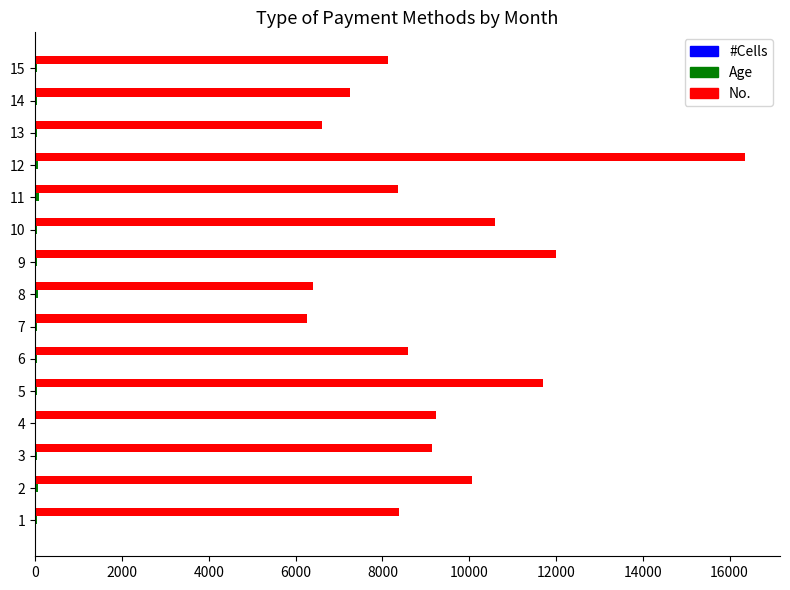

What is the greatest value displayed?

16345